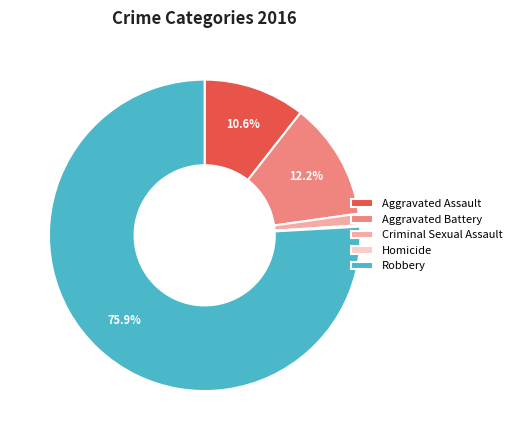

The Criminal Sexual Assault slice represents 11% of the pie. True or false?

False